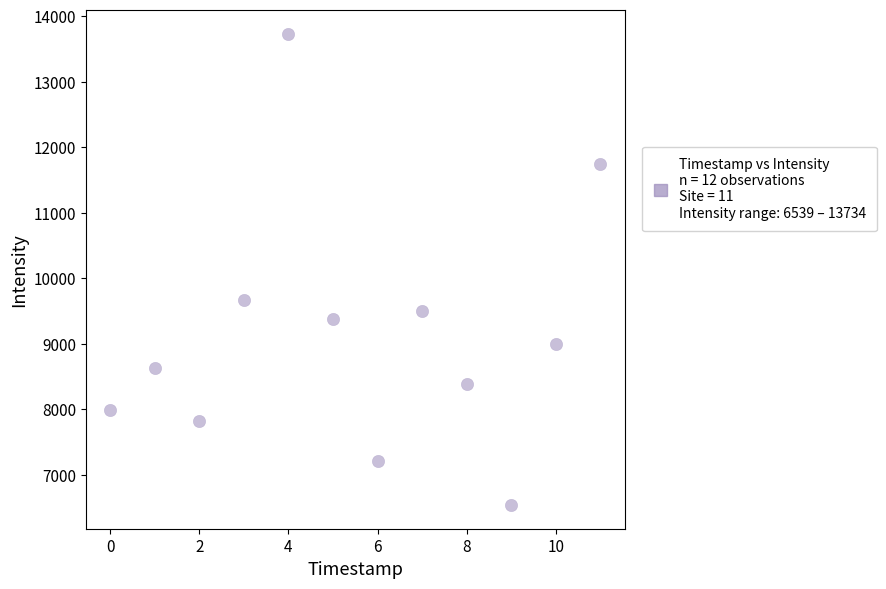

What is the average Y value?

9135.6